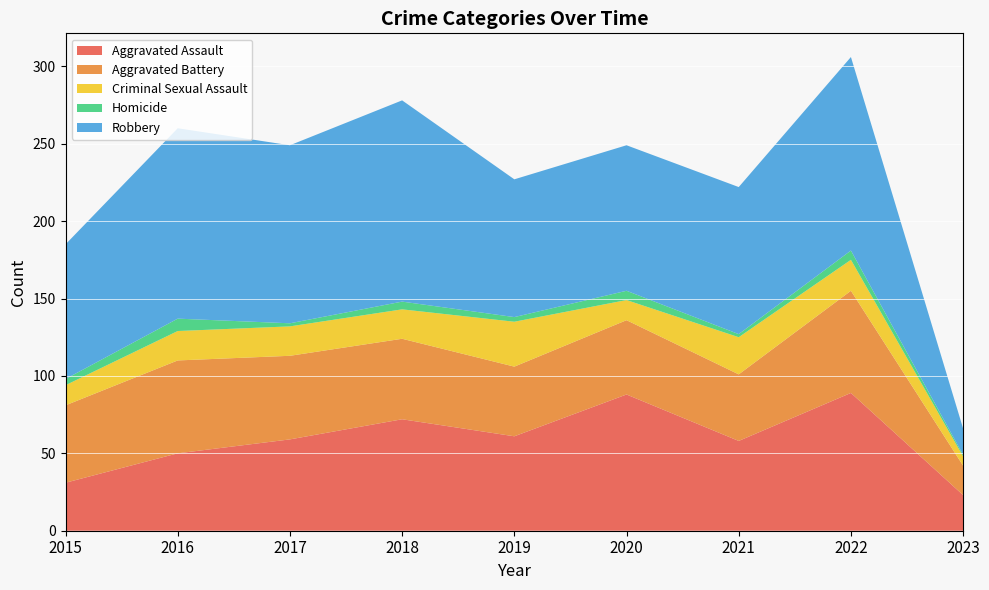

Reading right to left, transcribe all the data shown in this chart.

Aggravated Assault: 2023=23	2022=89	2021=58	2020=88	2019=61	2018=72	2017=59	2016=50	2015=31
Aggravated Battery: 2023=19	2022=66	2021=43	2020=48	2019=45	2018=52	2017=54	2016=60	2015=50
Criminal Sexual Assault: 2023=6	2022=20	2021=24	2020=13	2019=29	2018=19	2017=19	2016=19	2015=13
Homicide: 2023=1	2022=6	2021=2	2020=6	2019=3	2018=5	2017=2	2016=8	2015=4
Robbery: 2023=17	2022=125	2021=95	2020=94	2019=89	2018=130	2017=115	2016=123	2015=87